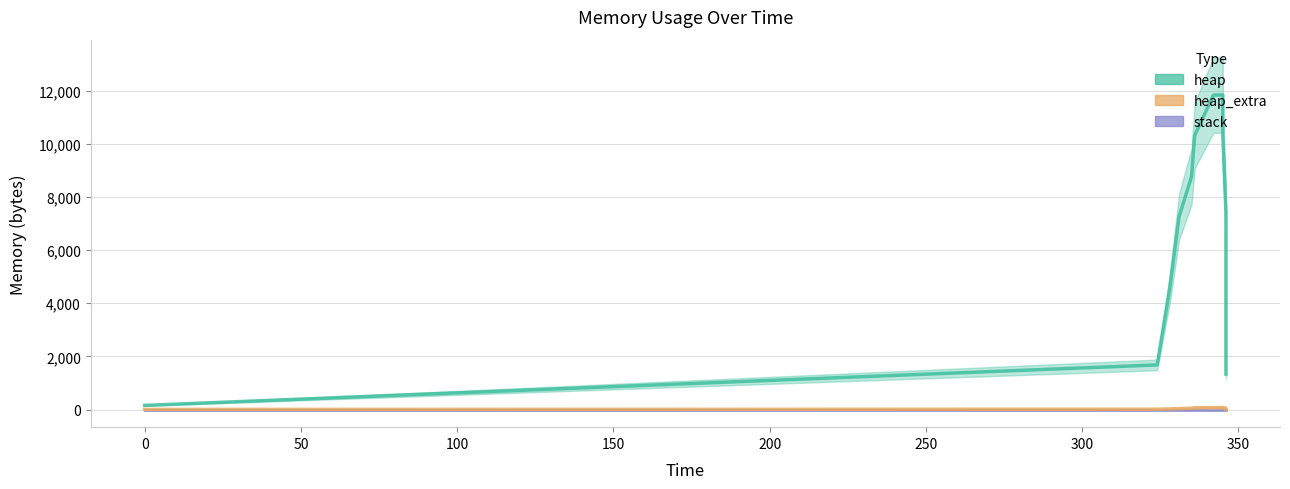

How many positive values does the heap_extra series have?

12